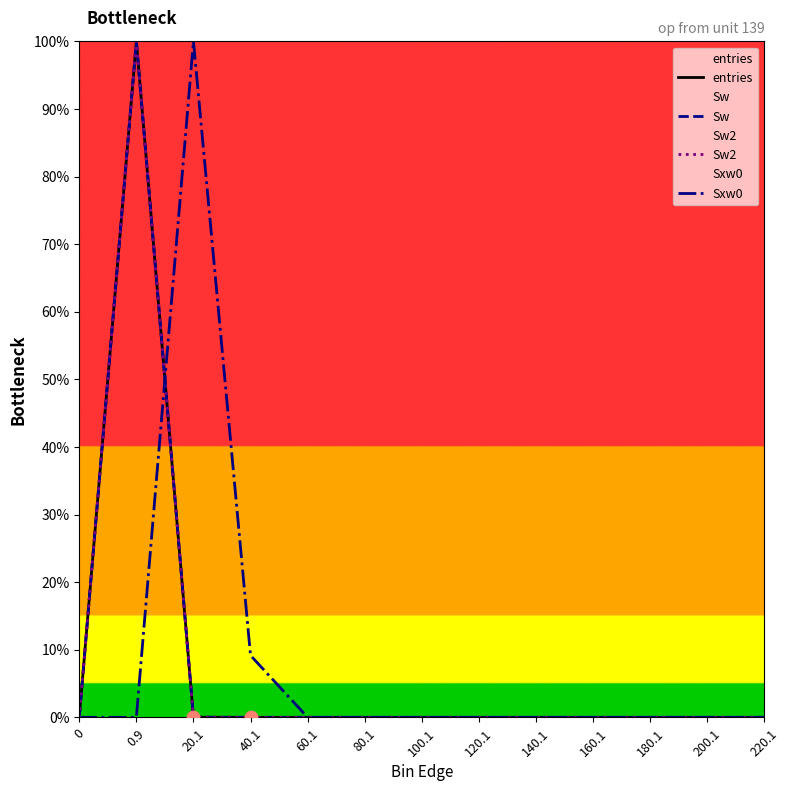

At which category is the sum across all series the highest?

0.9